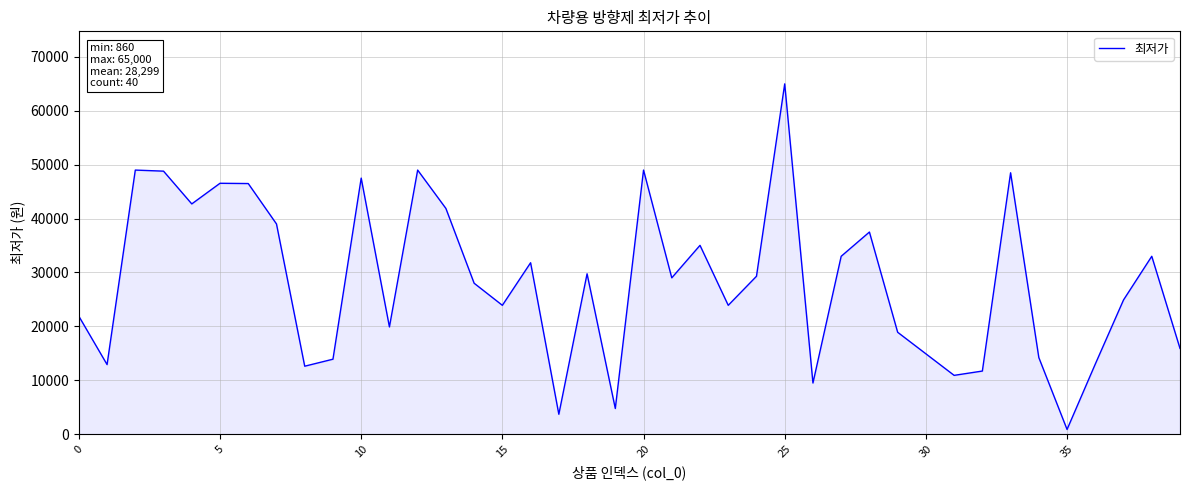

Count the number of categories in the chart.

40